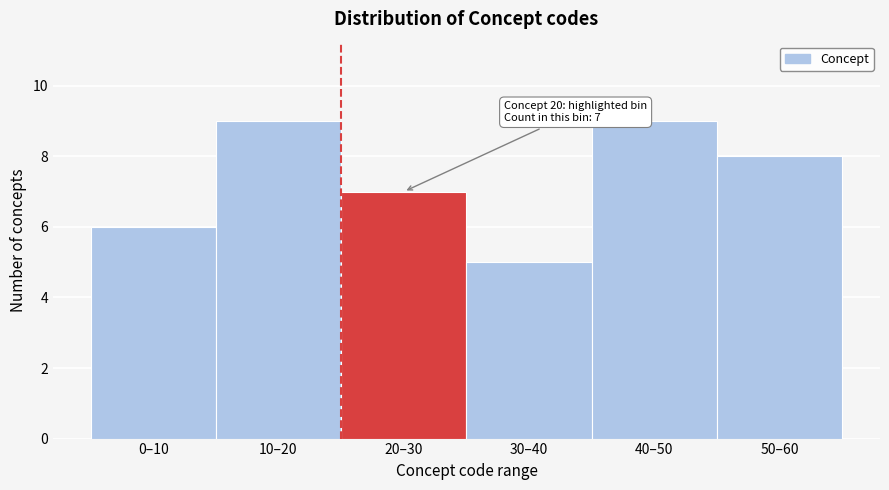

Reading left to right, transcribe all the data shown in this chart.

0–10=6	10–20=9	20–30=7	30–40=5	40–50=9	50–60=8